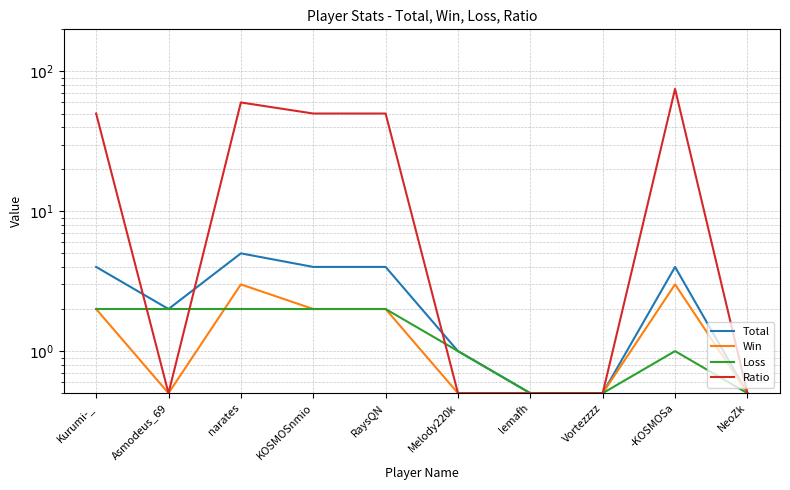

At which label is Ratio closest to 37?

Kurumi-_